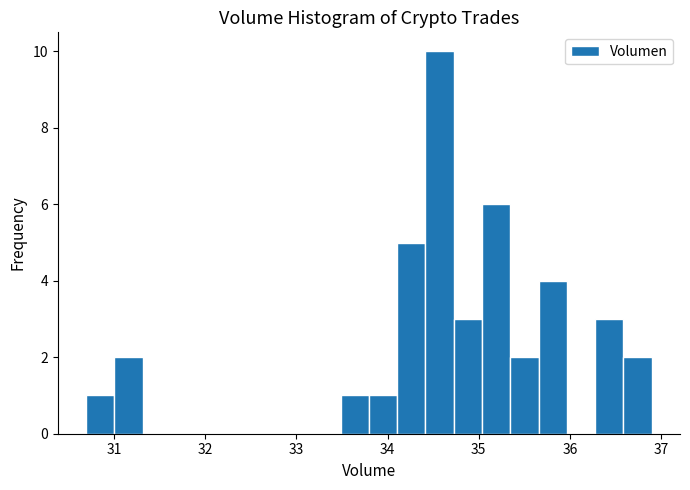

Read against the x-axis, roughly where is the centre of the tallest bar?

34.6